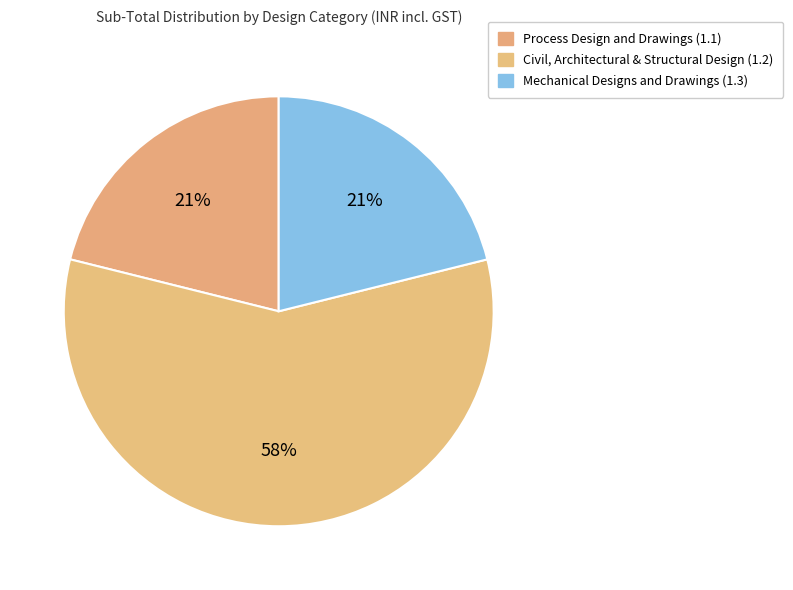

Count the number of slices in the pie.

3